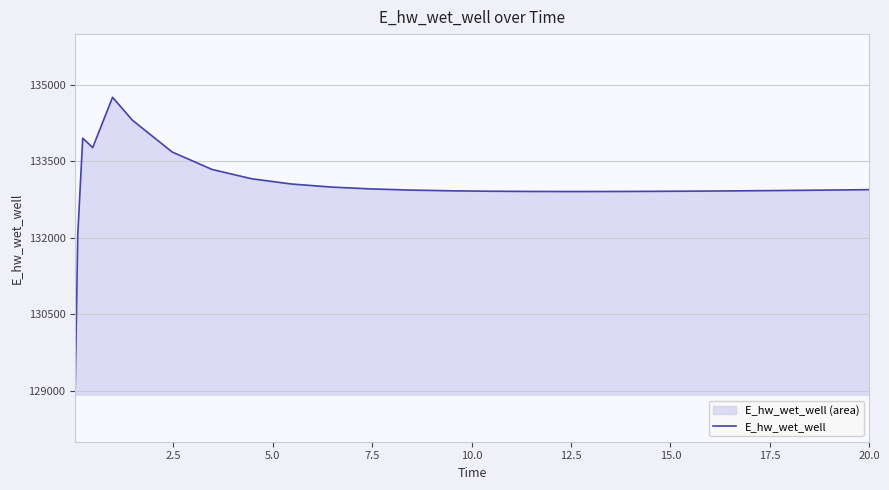

What is the minimum value shown in the chart?

129124.4